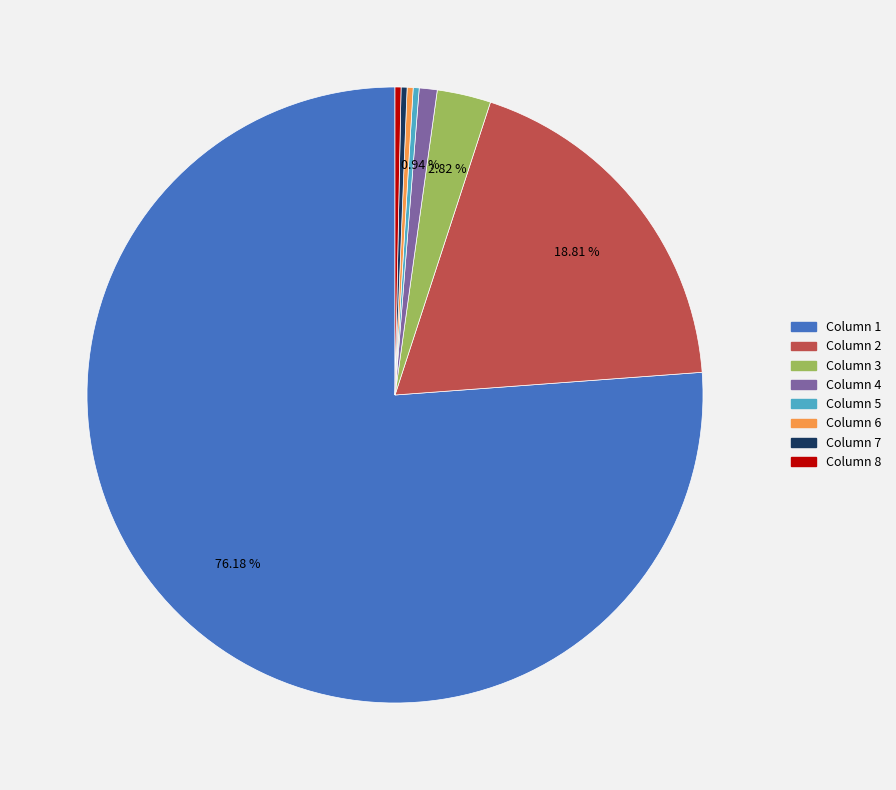

Does any single category account for the majority?

Yes